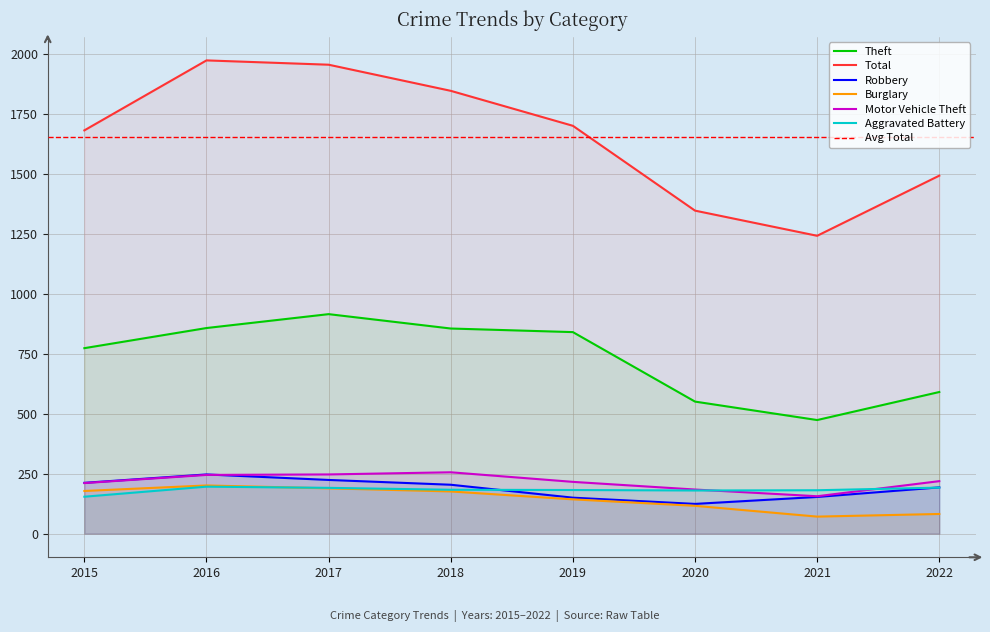

How many distinct data groups are displayed?

6